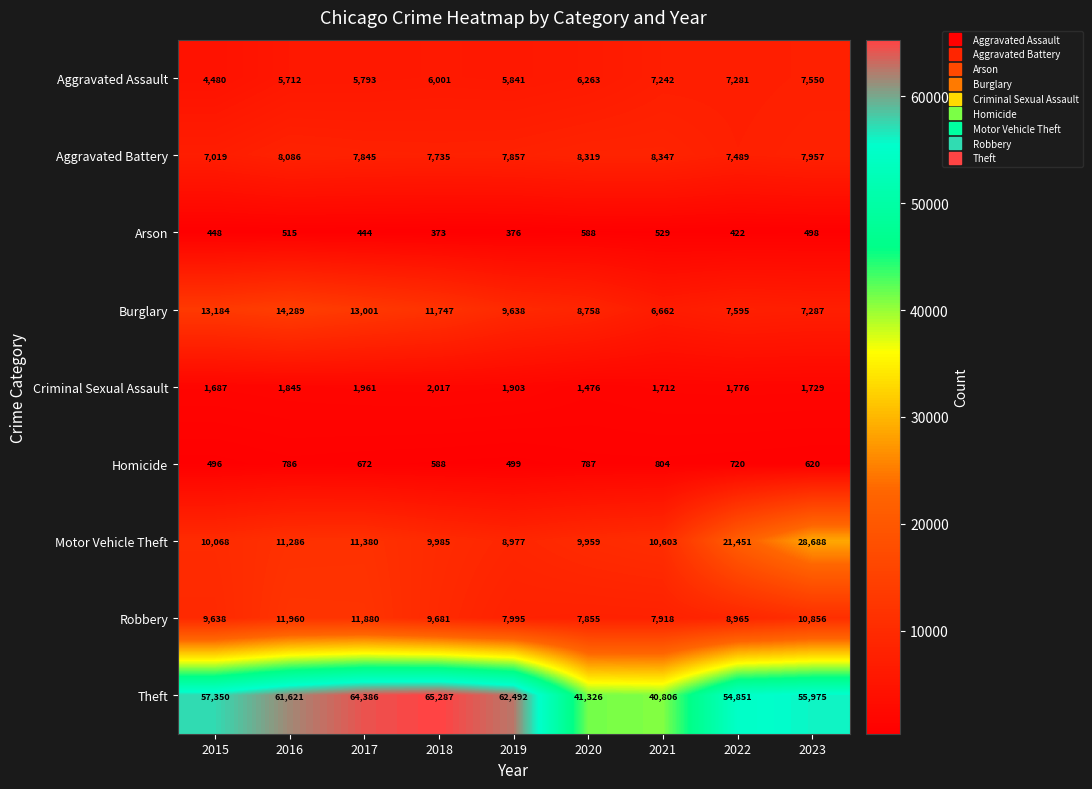

Rank the series at 2016 from lowest to highest value.

Arson, Homicide, Criminal Sexual Assault, Aggravated Assault, Aggravated Battery, Motor Vehicle Theft, Robbery, Burglary, Theft